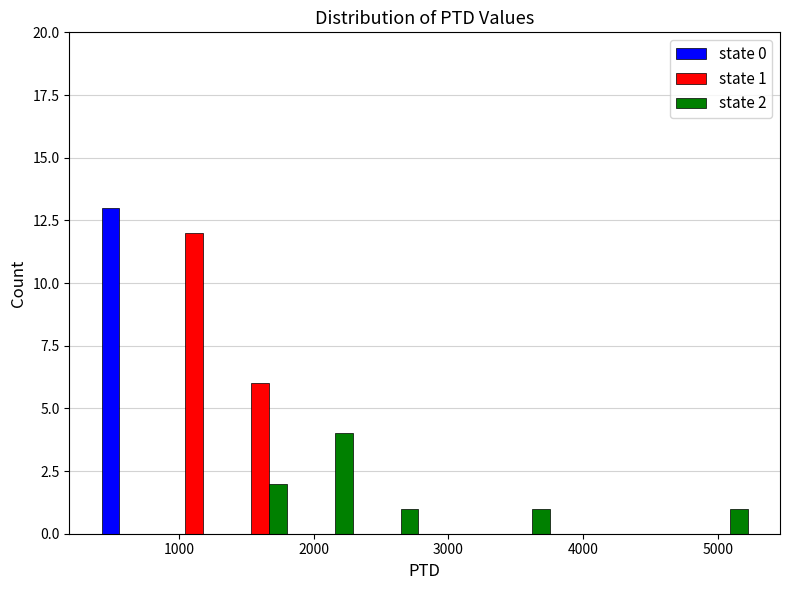

In the state 1 series, which range on the x-axis has the tallest bar?

900 to 1400